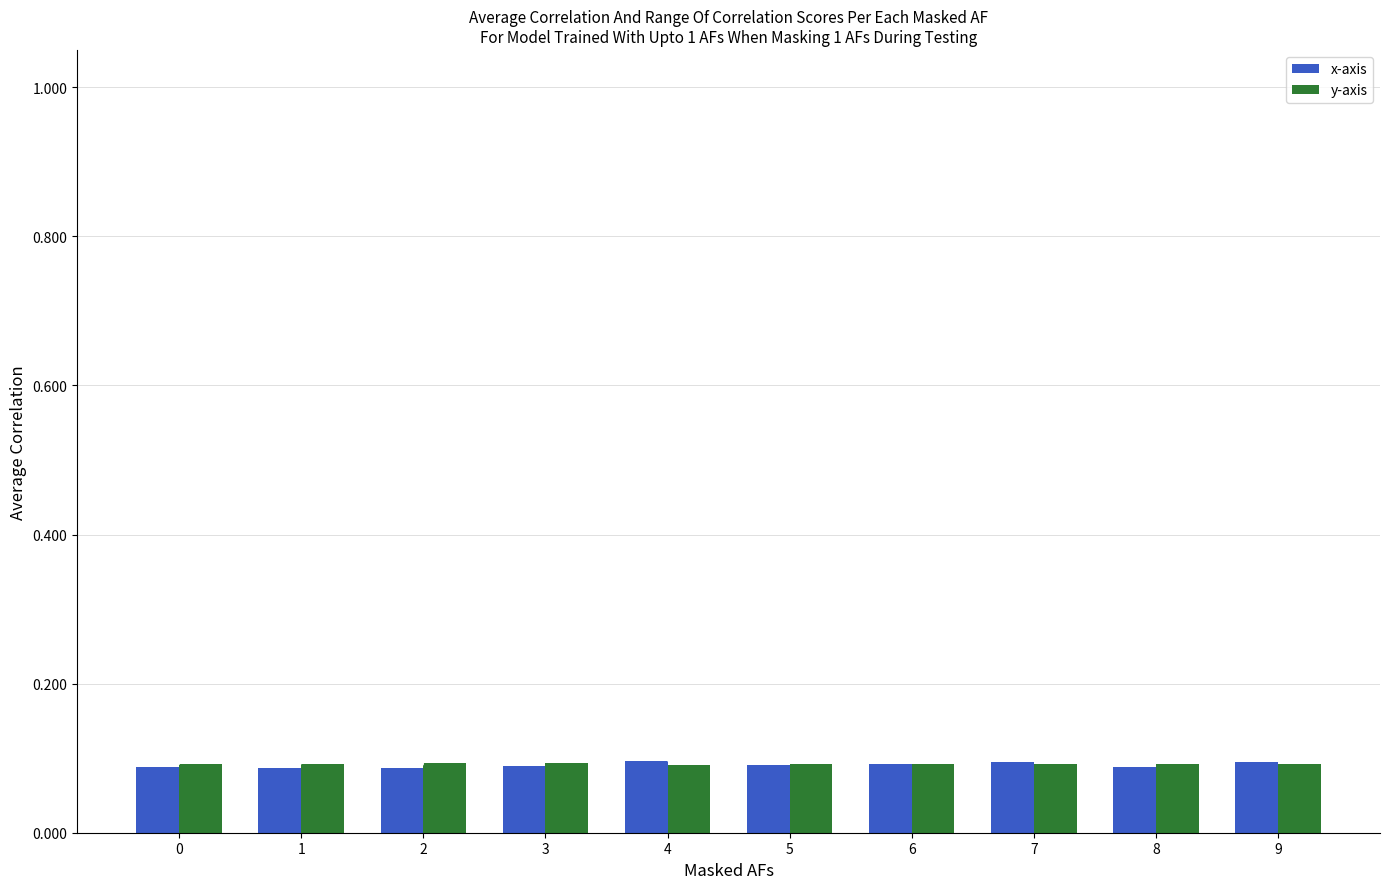

Rank the series by their maximum value, from lowest to highest.

y-axis, x-axis